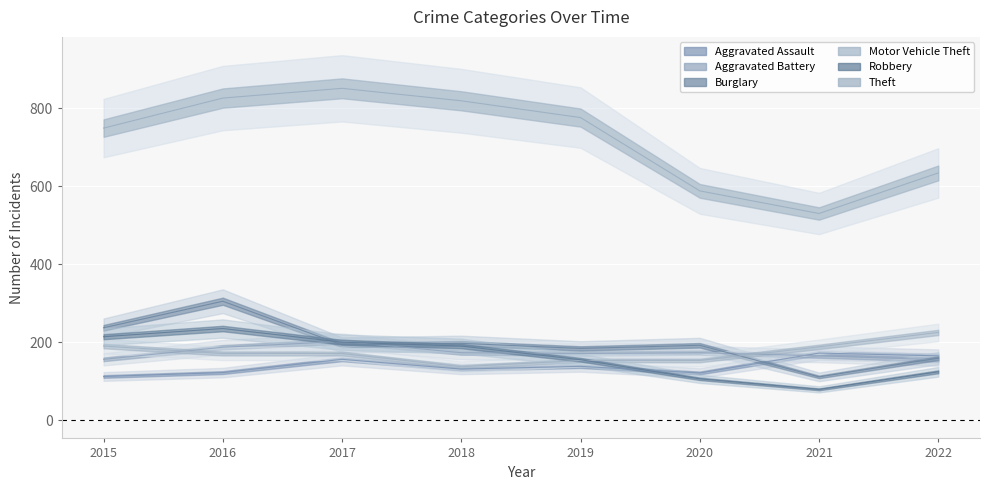

What are all the series names shown in the legend?

Aggravated Assault, Aggravated Battery, Burglary, Motor Vehicle Theft, Robbery, Theft